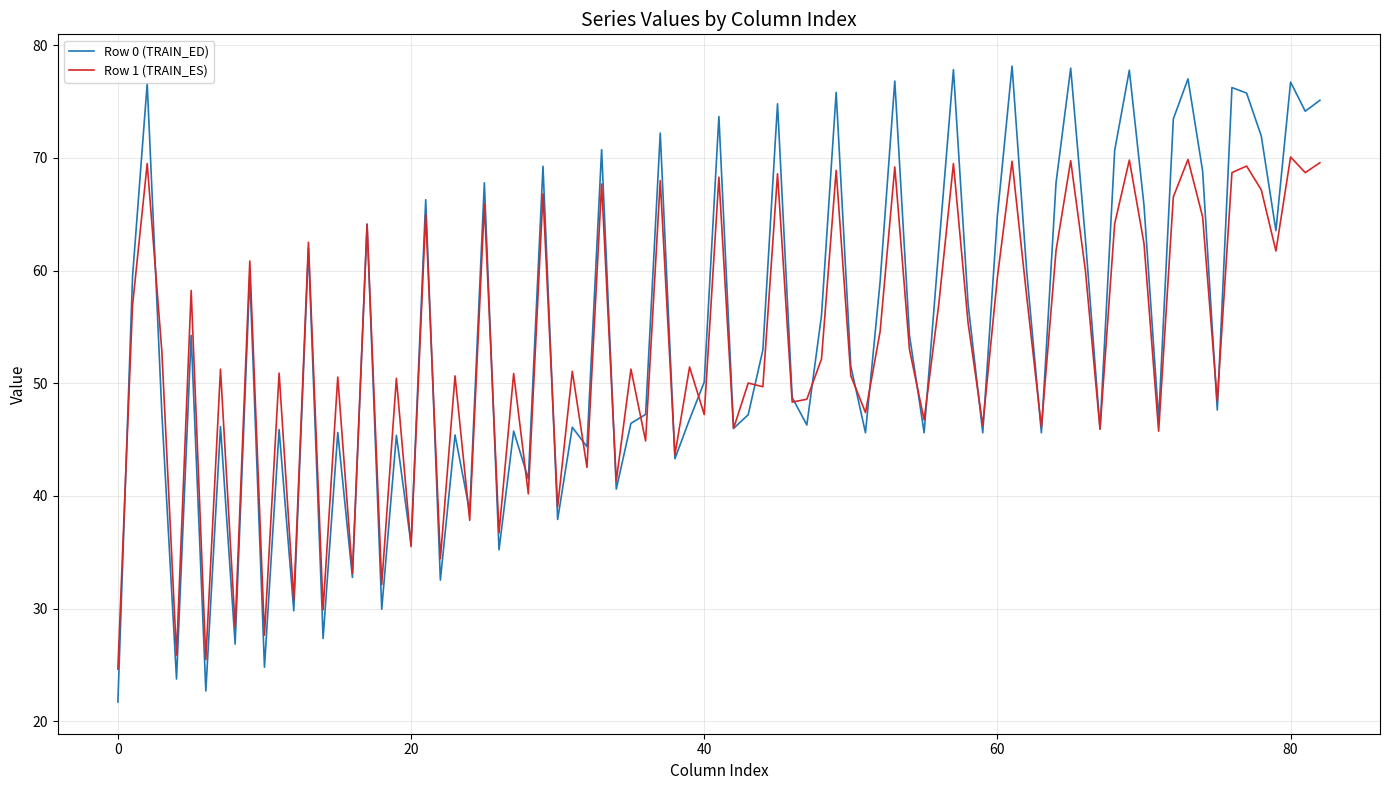

Is this an area chart (filled region under the line)?

No